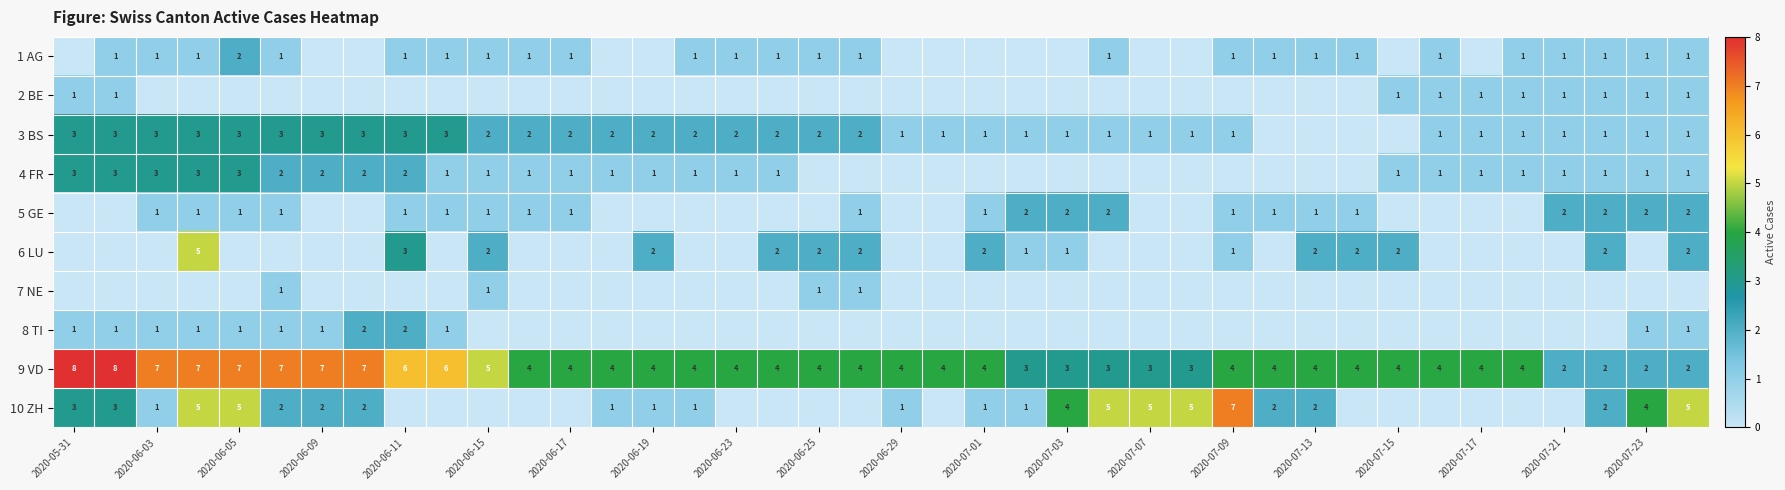

True or false: 6 LU has a value of 1 at 2020-07-03.

True